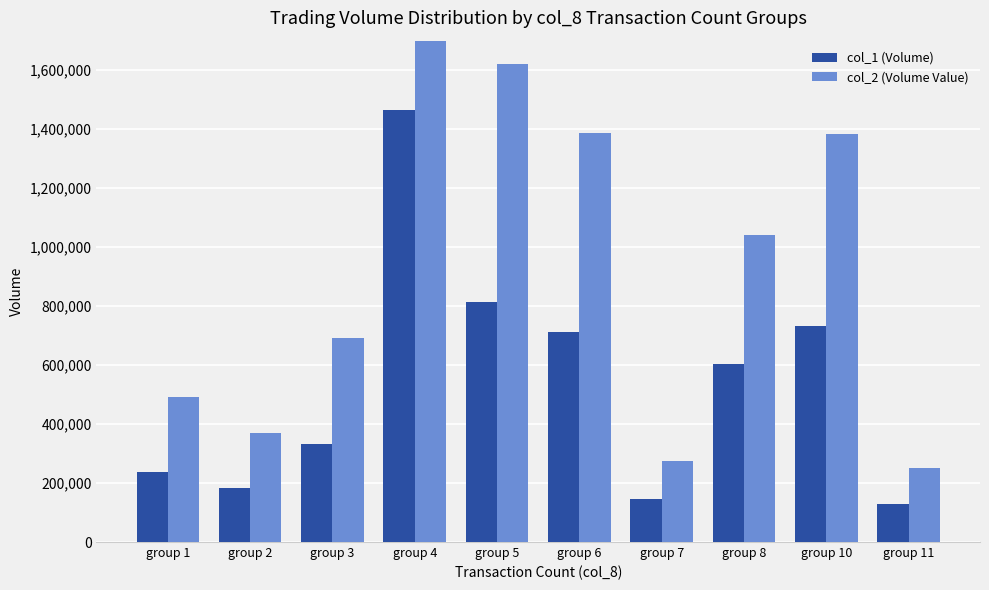

Between group 6 and group 5, which is larger?

group 5